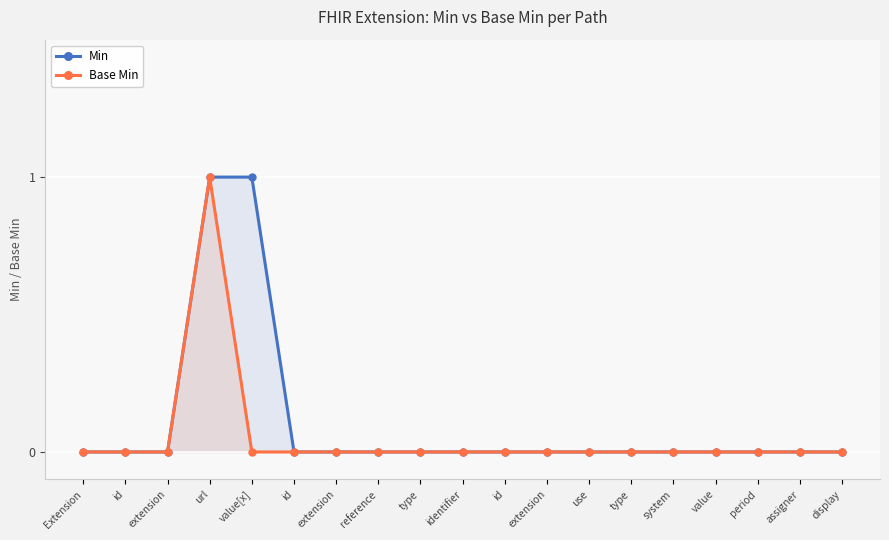

How many positive values does the Base Min series have?

1